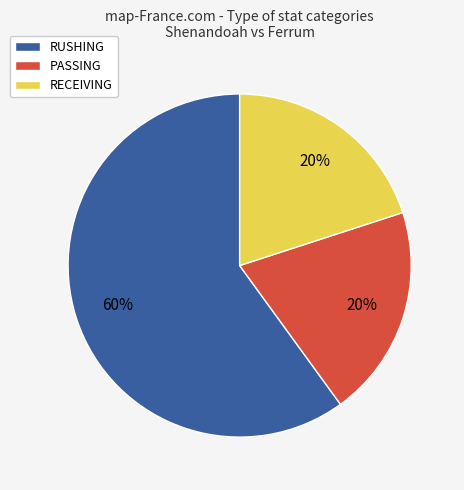

To the nearest percent, what is the difference between the largest and smallest slice percentages?

40%